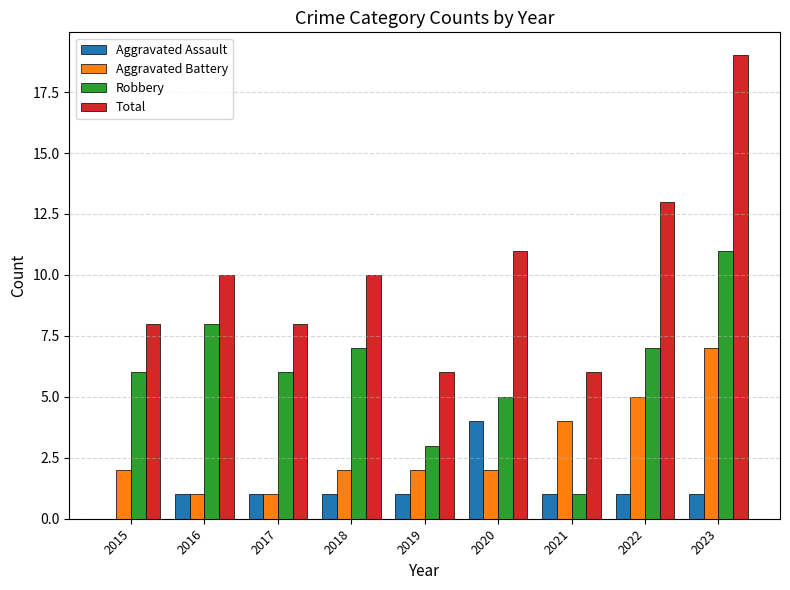

What is the greatest value displayed?

19